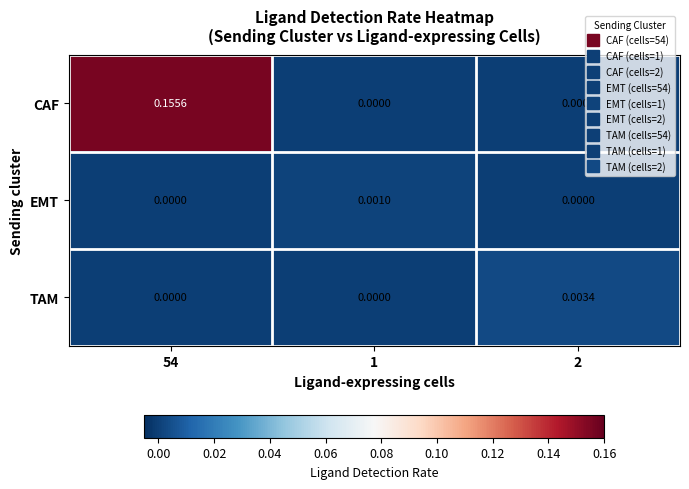

How many categories are shown in the chart?

3